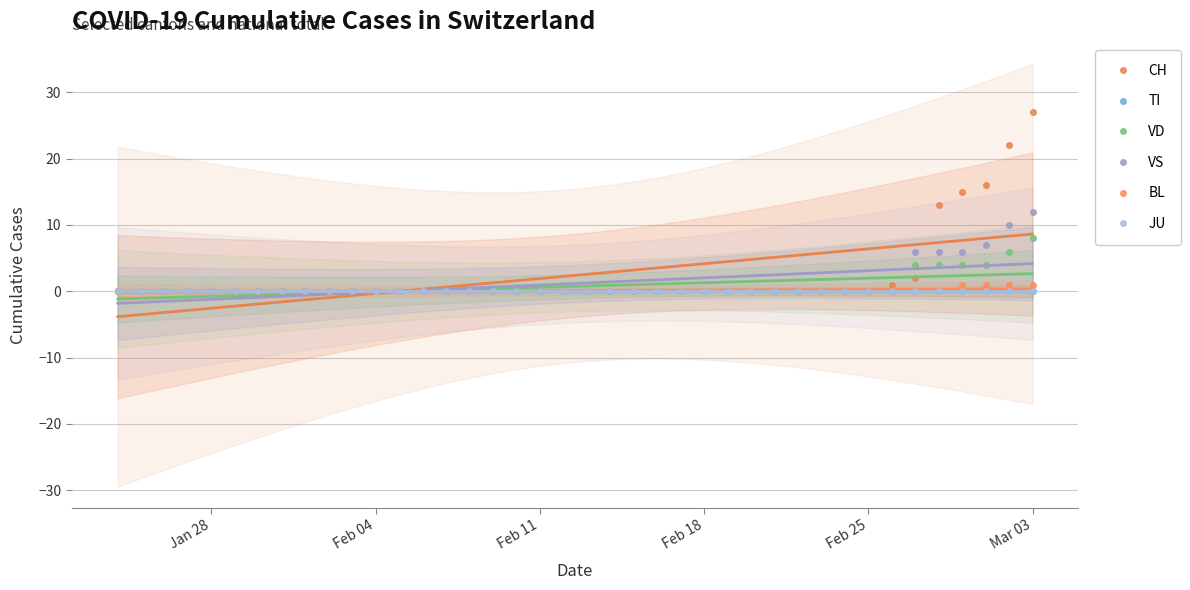

How many lines are shown in the chart?

6